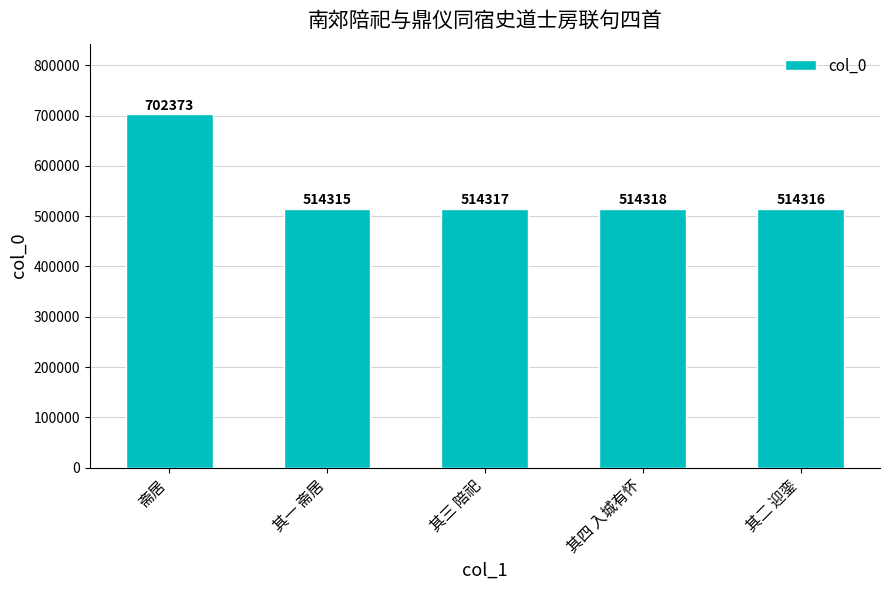

List the labels in order of value, largest first.

斋居, 其四 入城有怀, 其三 陪祀, 其二 迎銮, 其一 斋居